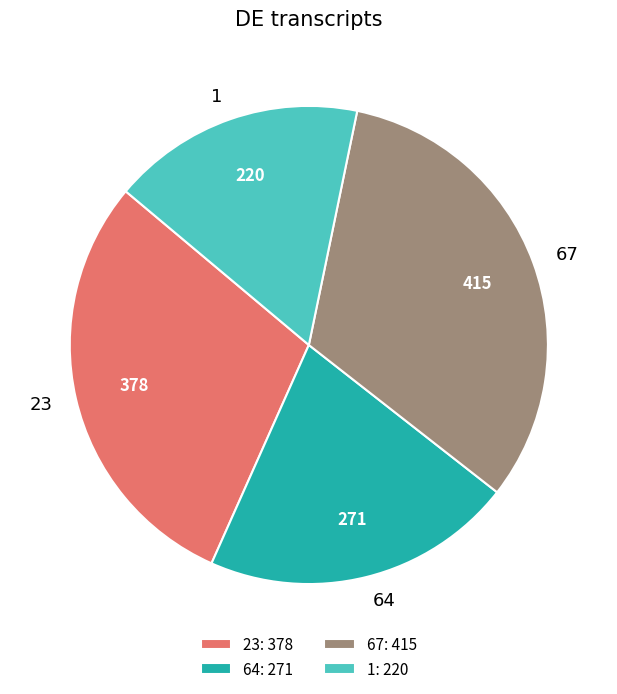

Does 64 represent more than half of the total?

No